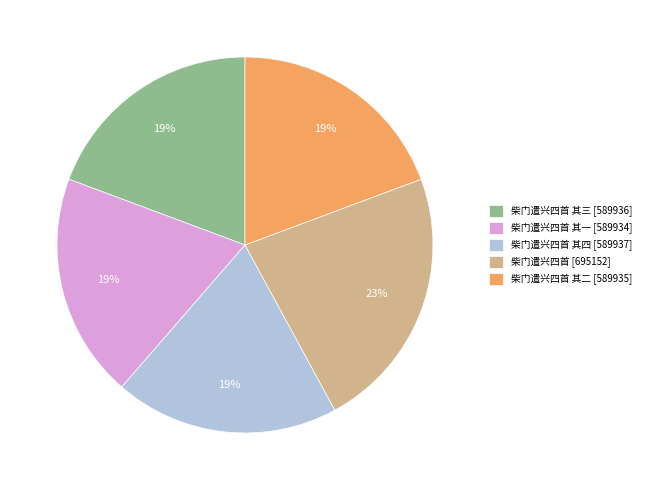

True or false: 柴门遣兴四首 [695152] accounts for 30% of the total.

False